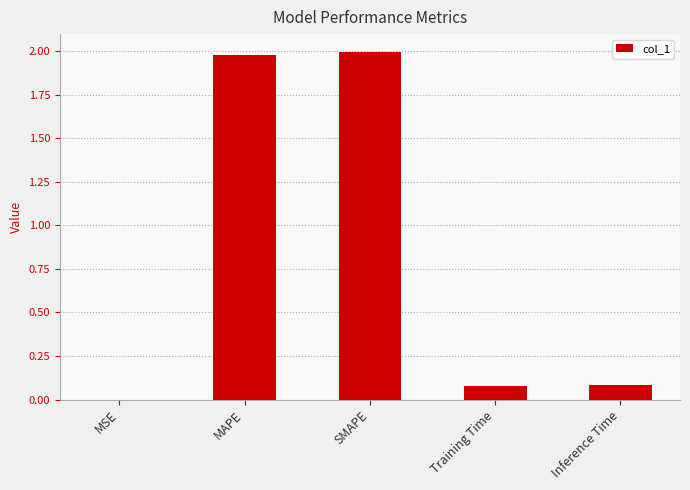

True or false: the data shows 0.1 at Inference Time.

True